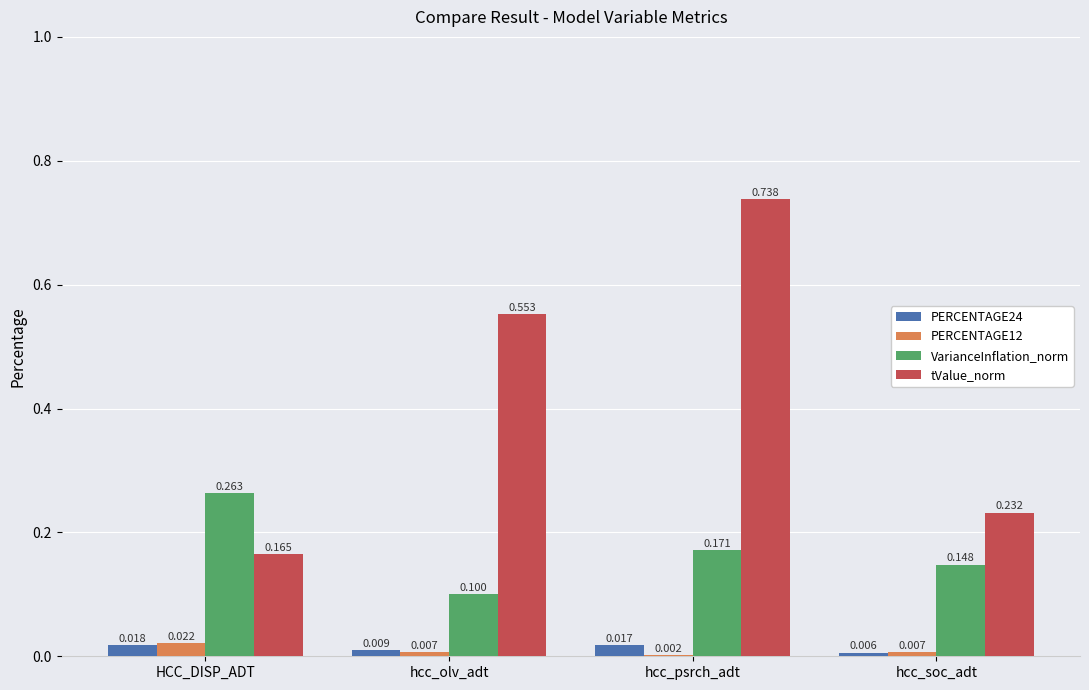

Which label corresponds to the largest value in the chart?

hcc_psrch_adt